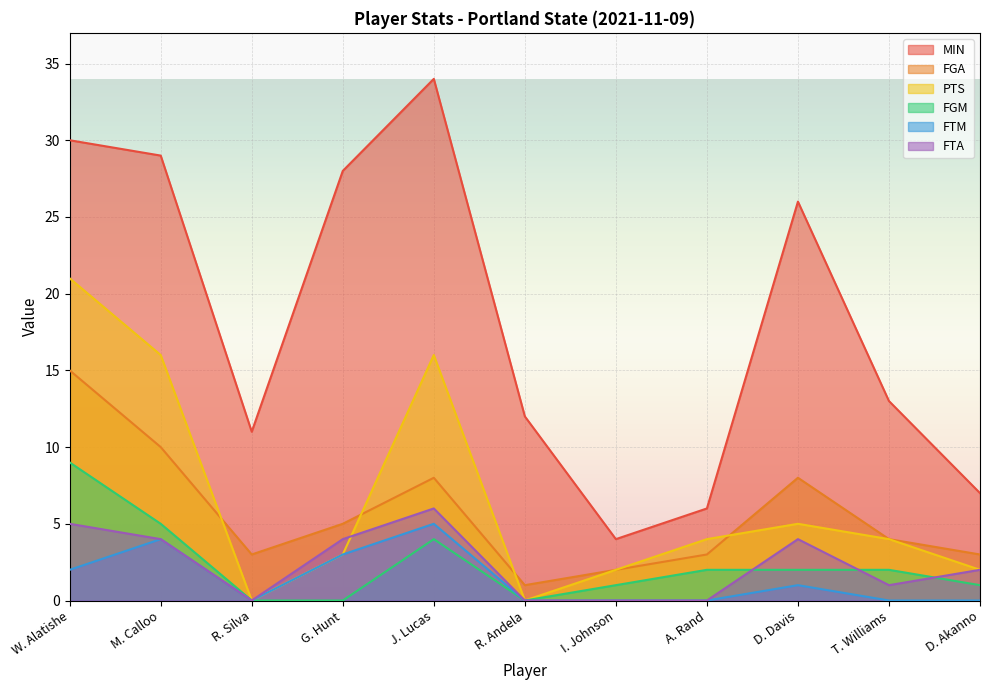

True or false: PTS has more than 1 interior local peaks.

True